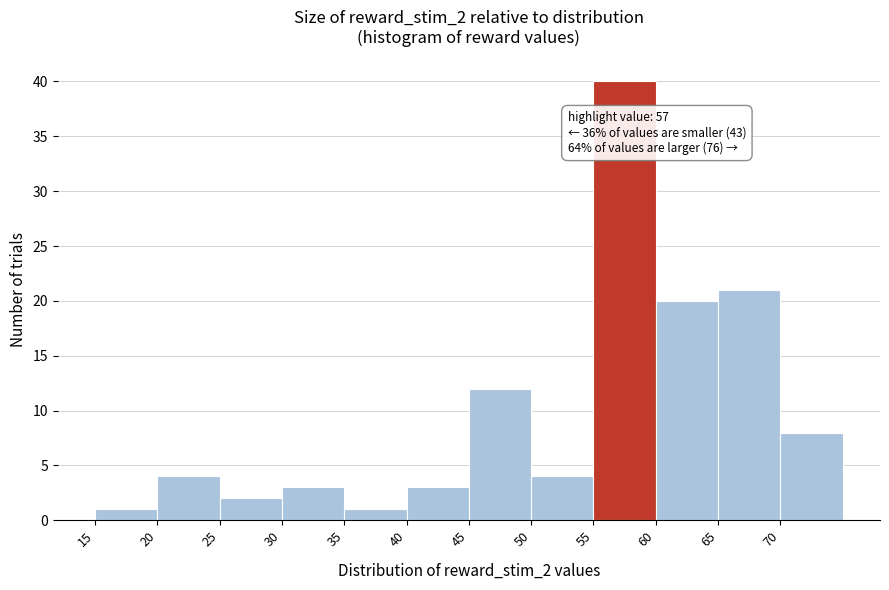

Over which range of the x-axis is the bar tallest?

55 to 60